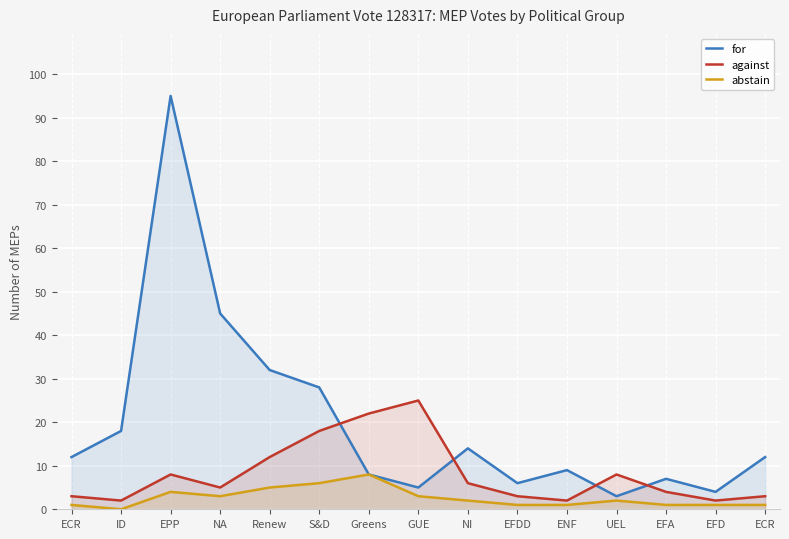

True or false: against and for cross at least once.

True